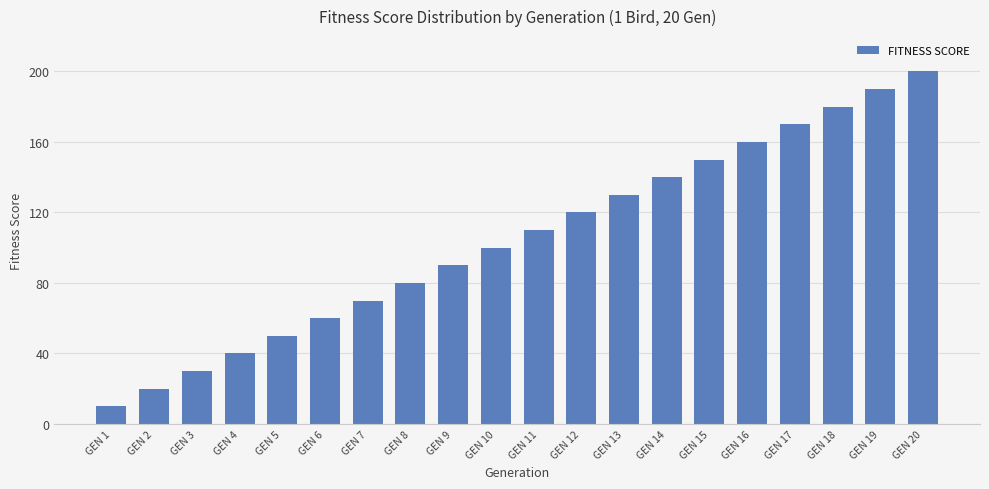

What is the difference between the second highest and minimum values?

180